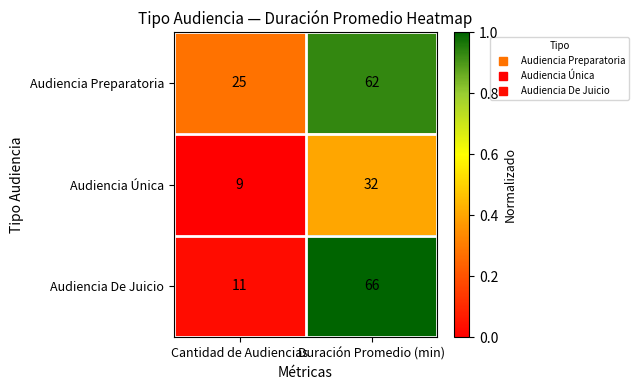

Reading left to right, extract all data points from this chart.

Audiencia Preparatoria: Cantidad de Audiencias=25	Duración Promedio (min)=62
Audiencia Única: Cantidad de Audiencias=9	Duración Promedio (min)=32
Audiencia De Juicio: Cantidad de Audiencias=11	Duración Promedio (min)=66